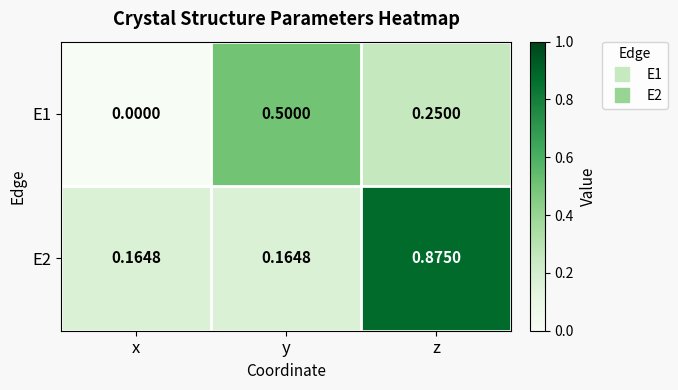

Which category has the highest value in the E1 series?

y